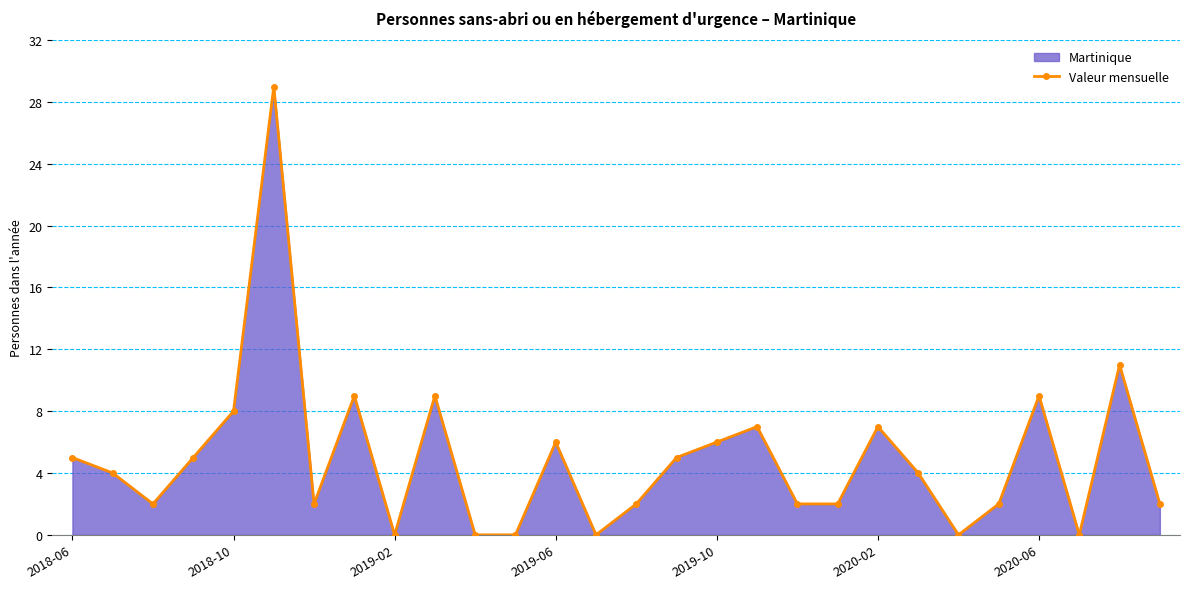

Where is the data nearest to the value 14?

26